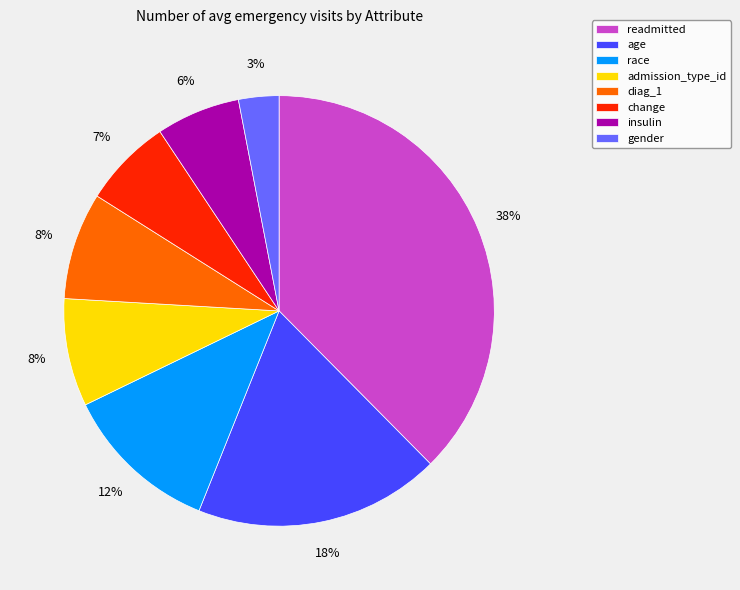

Is it true that diag_1 is 8% of the pie?

True